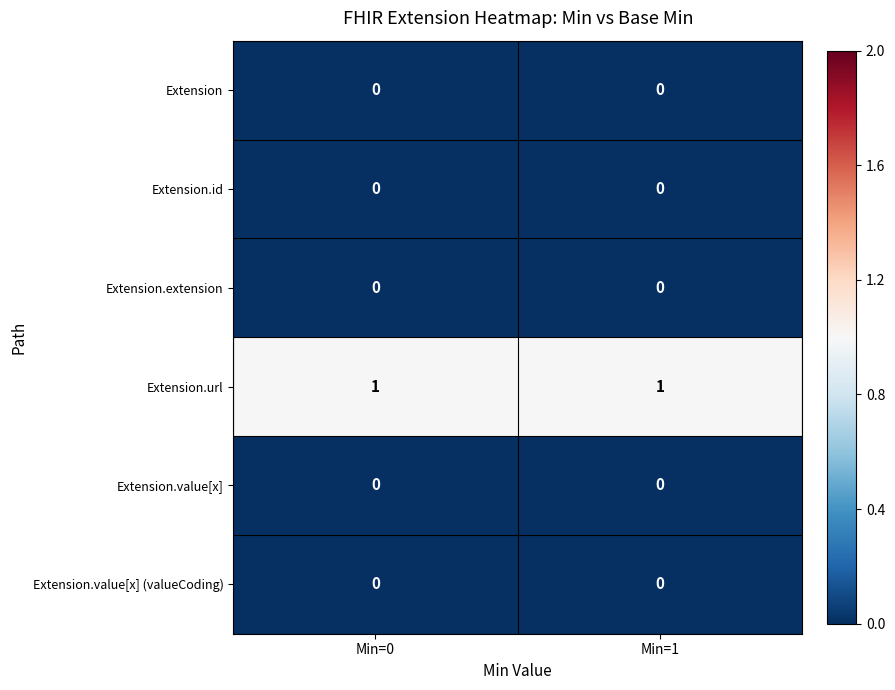

The Extension series shows 0 at Min=1. True or false?

True